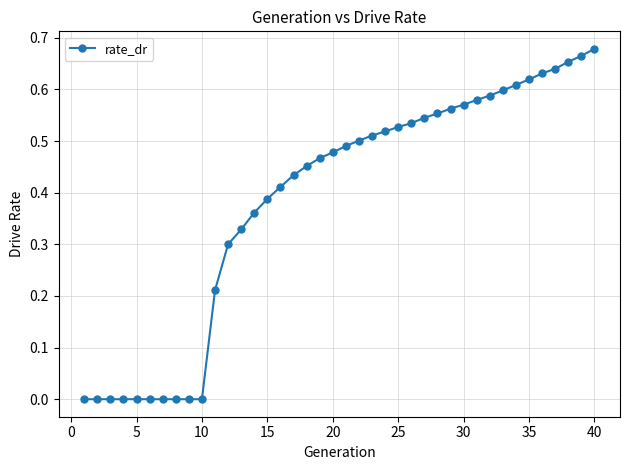

How many distinct data groups are displayed?

1